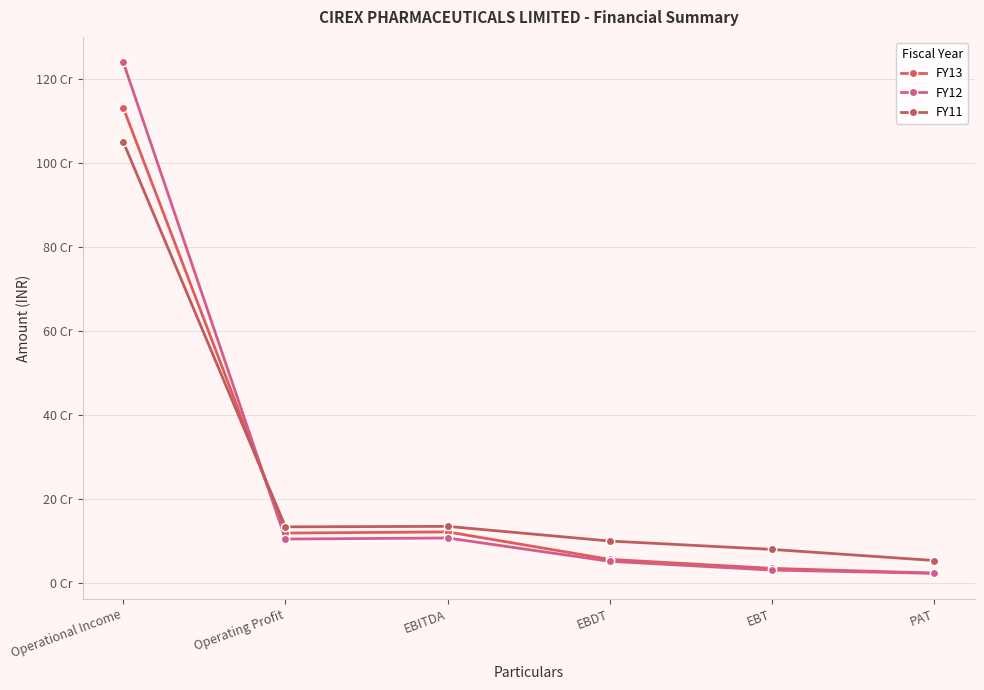

Rank the series at EBITDA from lowest to highest value.

FY12, FY13, FY11